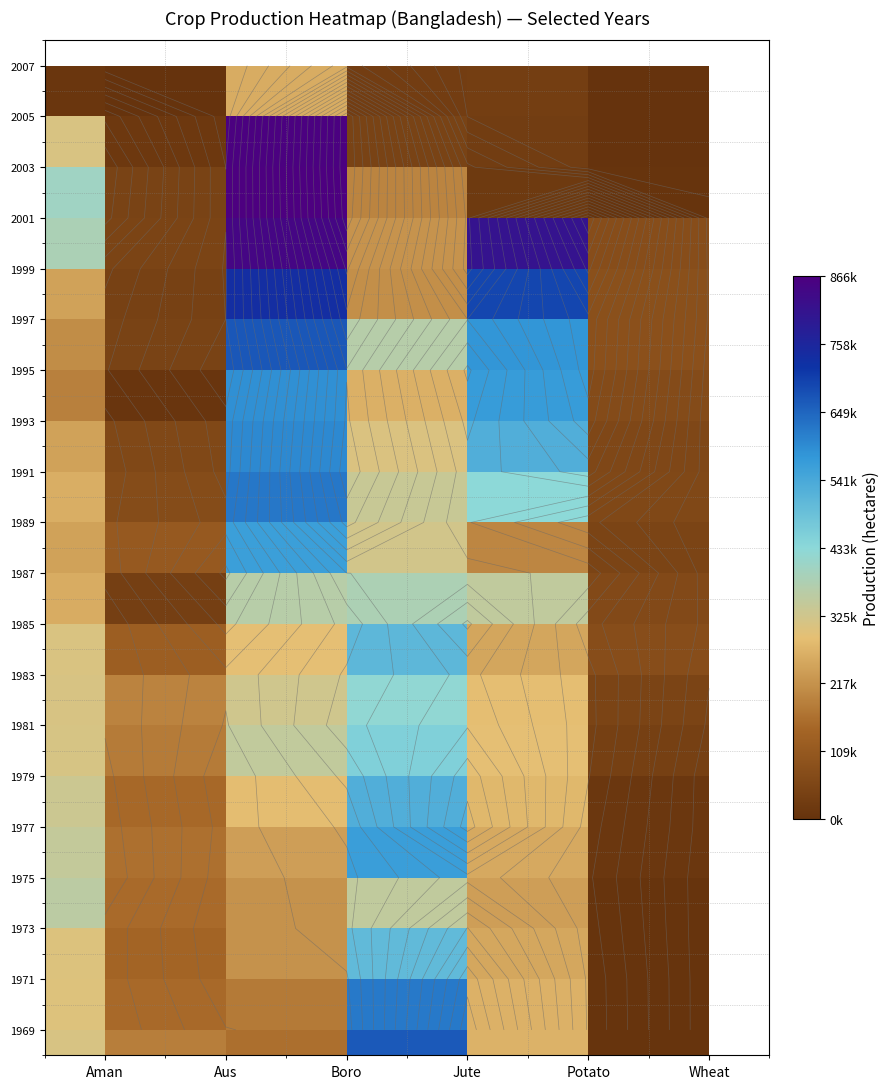

How many series are shown in this chart?

20